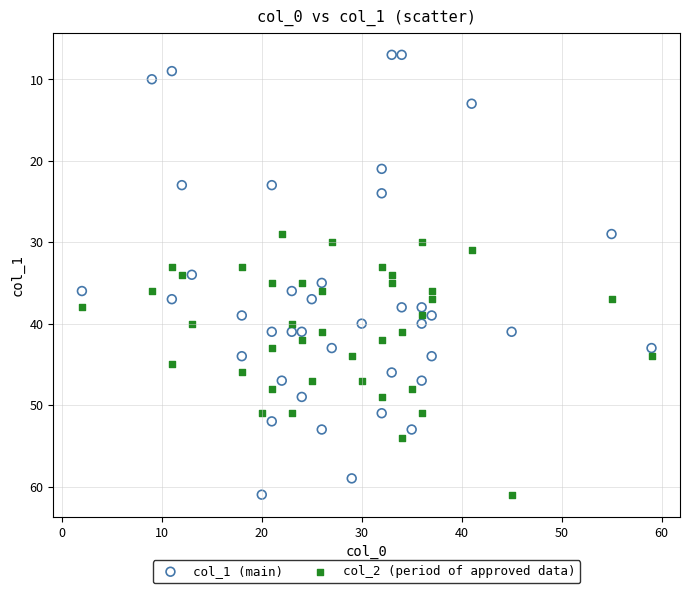

Which series contains the lowest Y value?

col_1 (main)